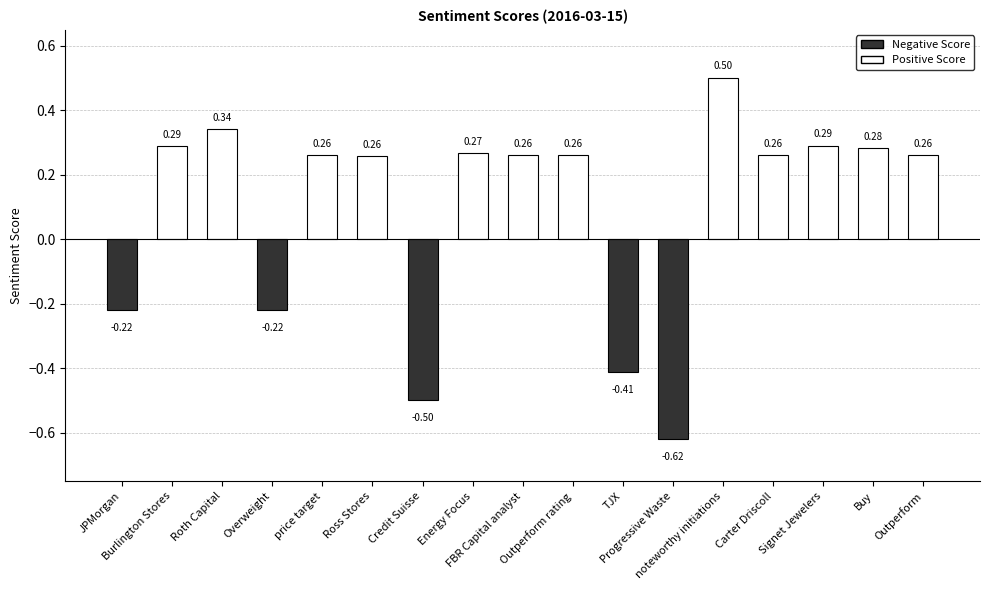

What is the maximum value shown in the chart?

0.5